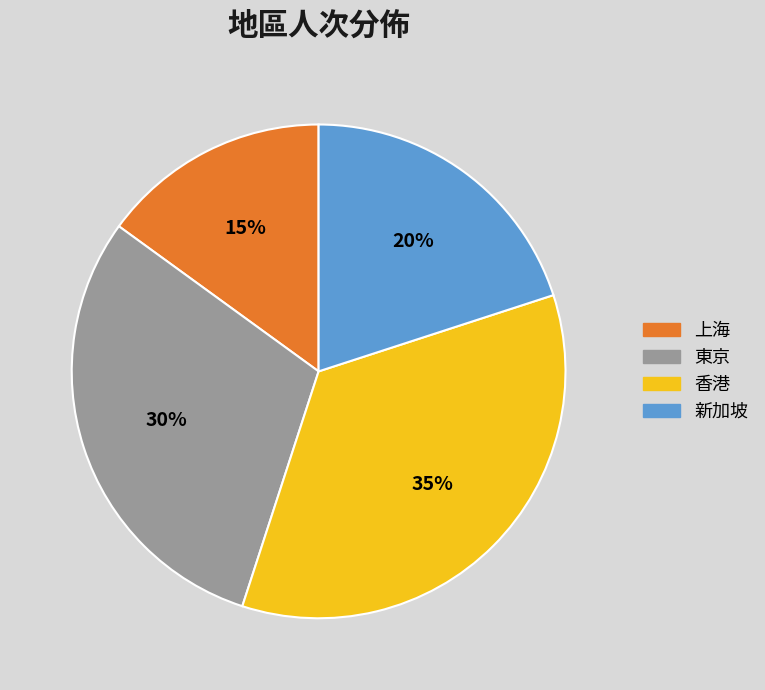

Do 新加坡 and 香港 together represent more than half of the pie?

Yes